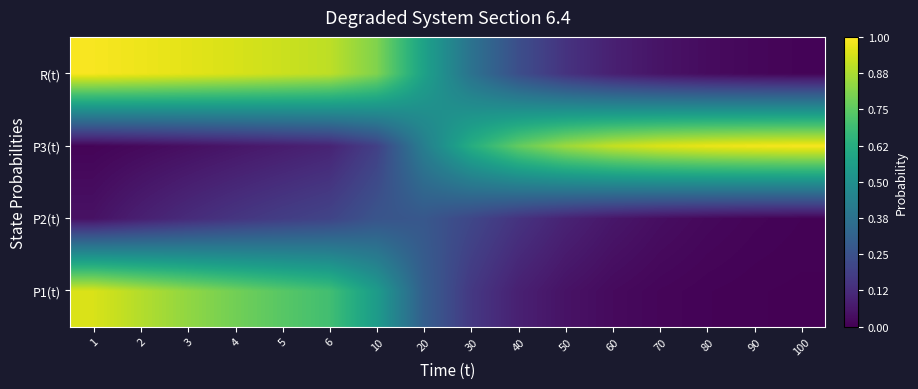

Which label corresponds to the smallest value in the chart?

100